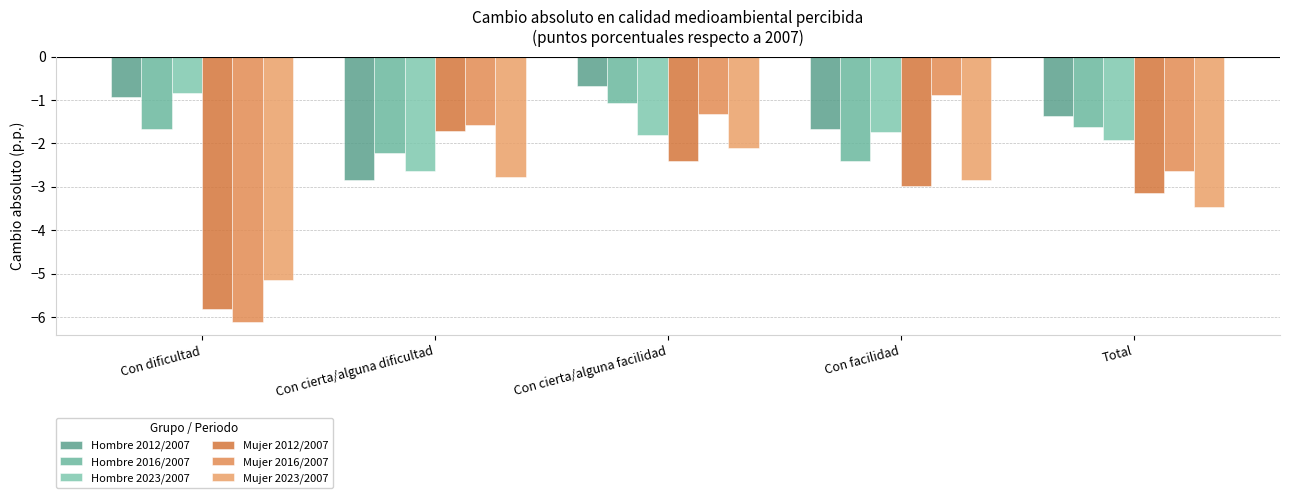

What is the greatest value displayed?

-0.7